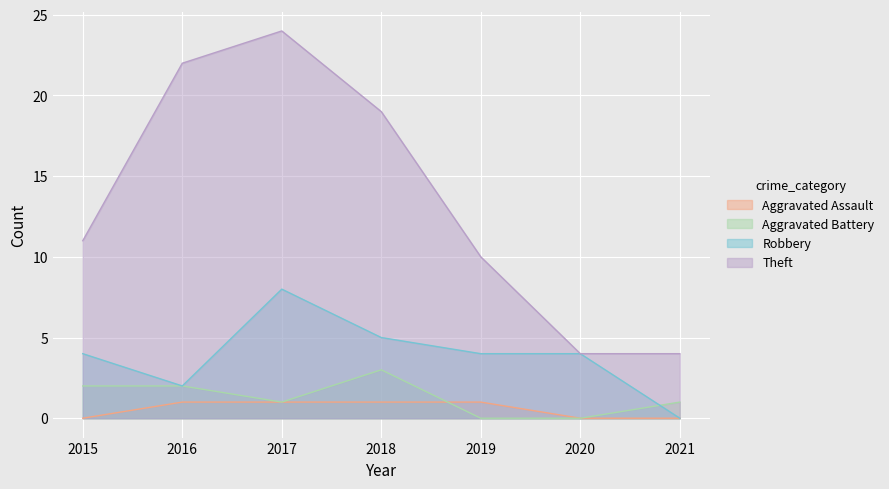

The value of Theft at 2019 is 7. True or false?

False